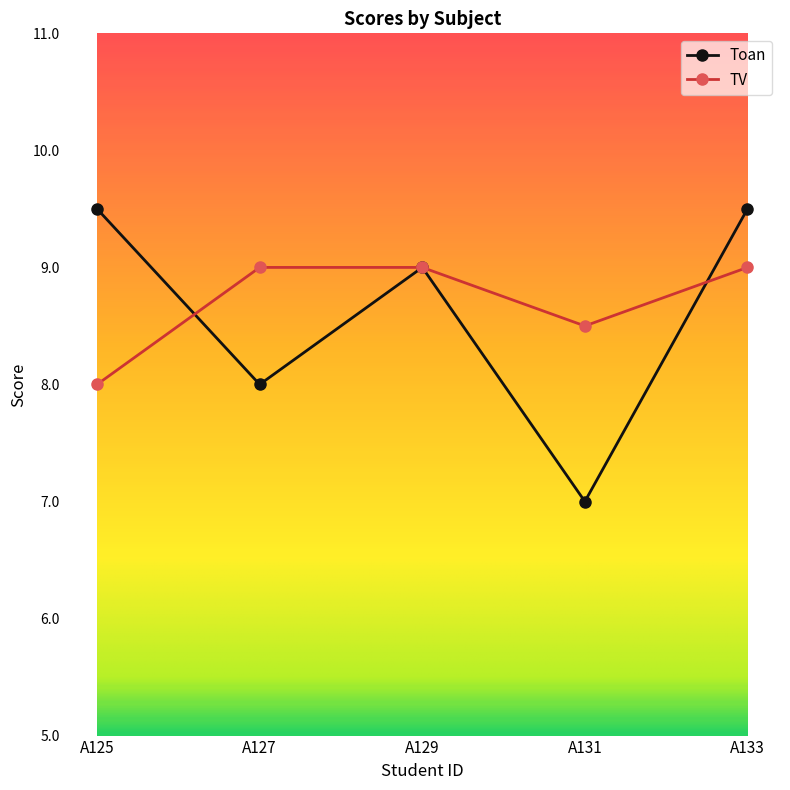

Rank the series at A131 from lowest to highest value.

Toan, TV